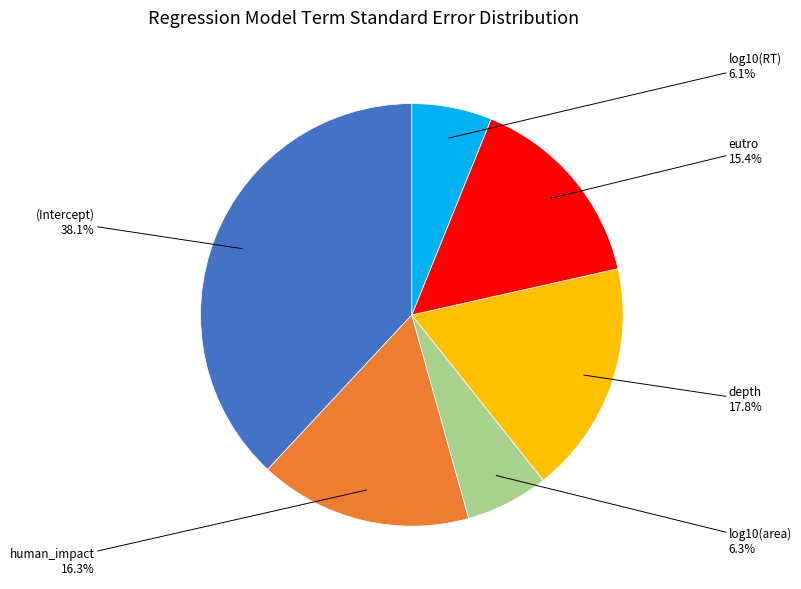

The log10(area) slice represents 6% of the pie. True or false?

True